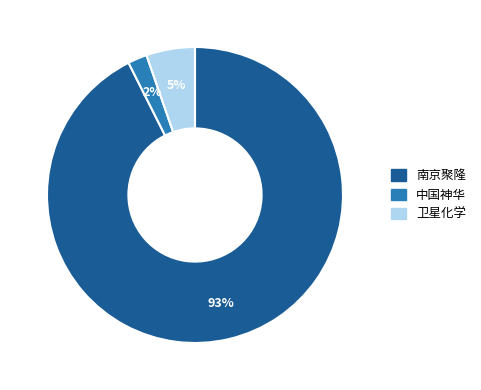

Which slice is the largest?

南京聚隆